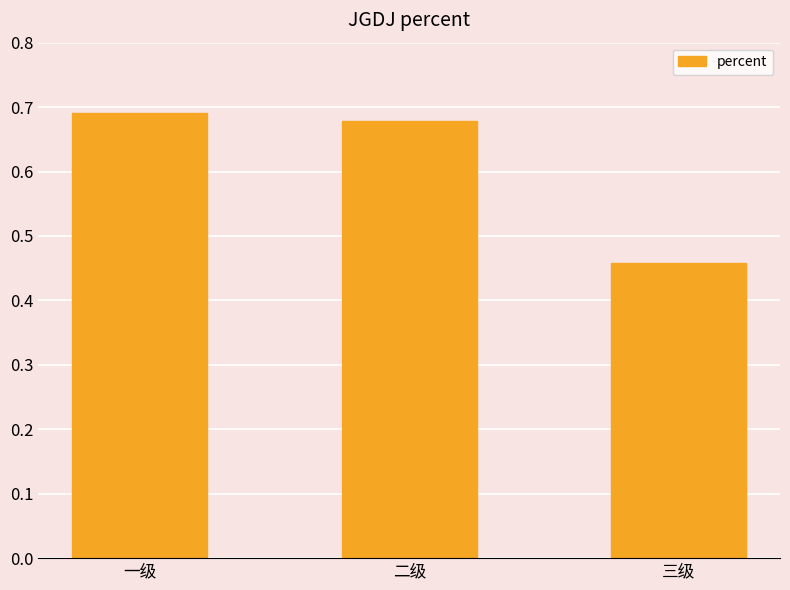

How many series are shown in this chart?

1